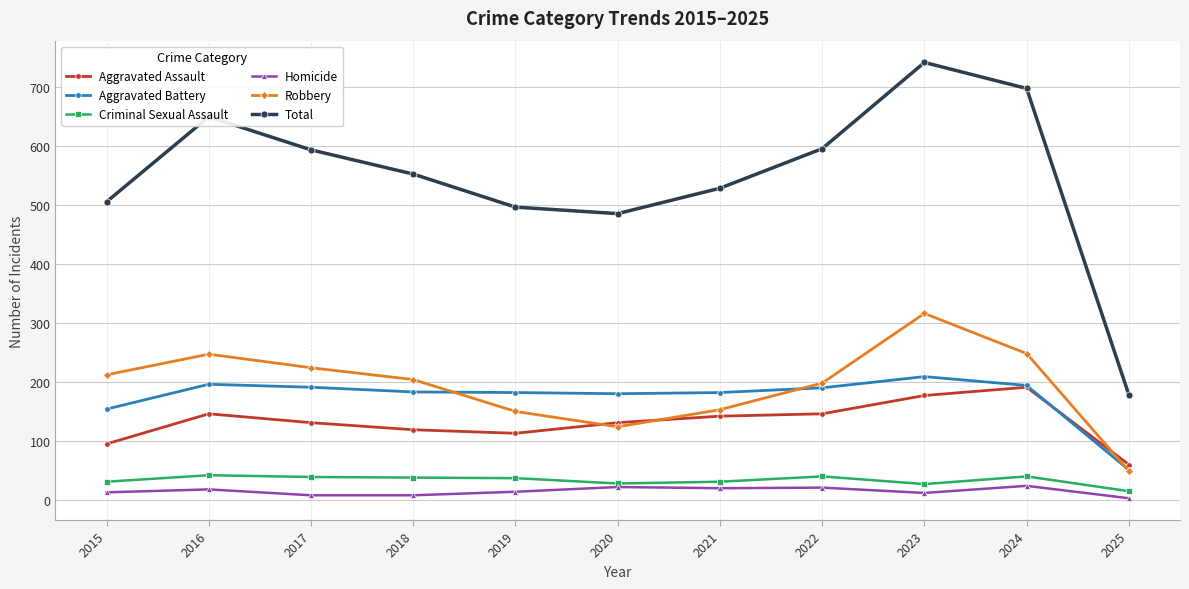

What is the approximate value of Aggravated Battery at 2024?

194